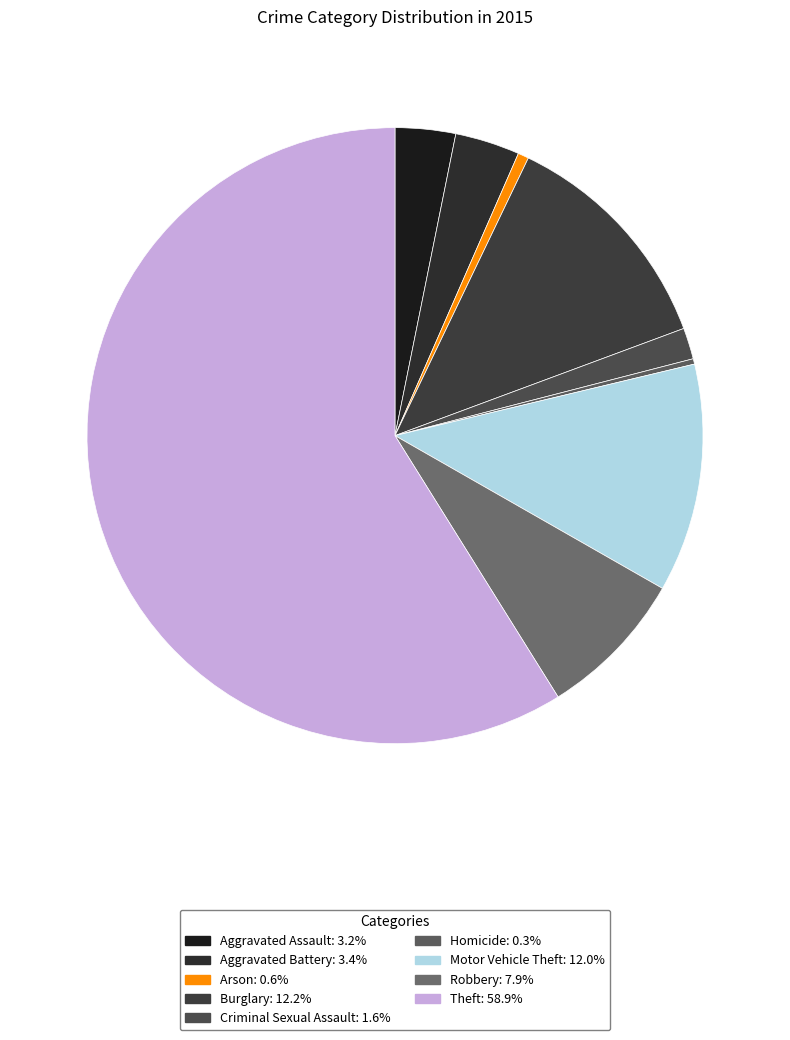

How many segments does this pie chart have?

9